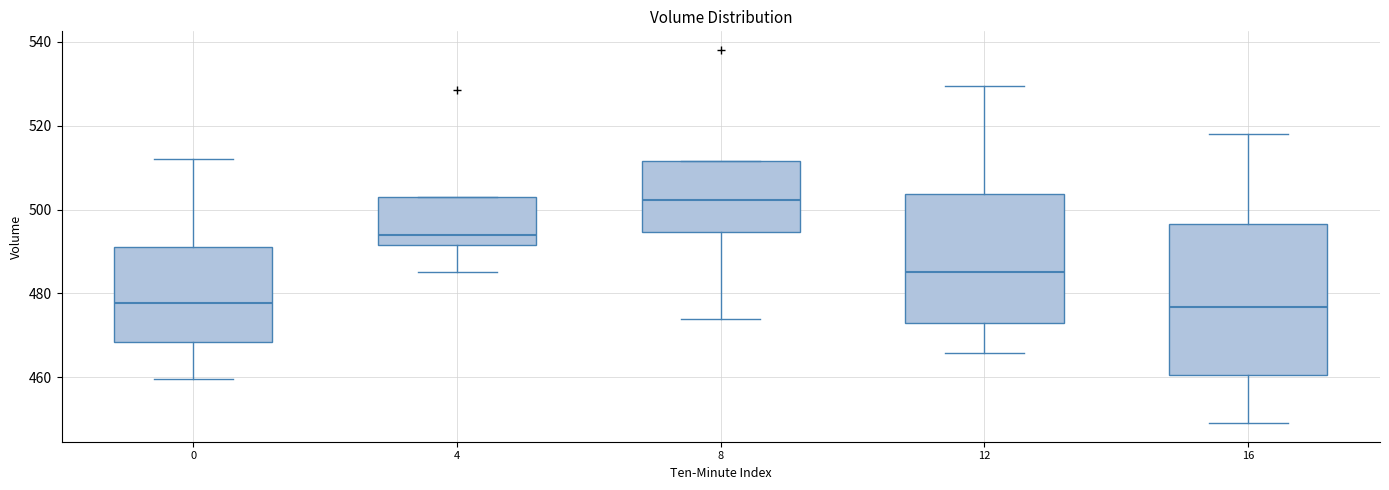

Reading left to right, read every box against the y-axis: the position of its median line, the range the box covers, and the ends of its whiskers. The values are not printed on the chart, so give them approximately, as read against the axis.

0: median 478, box 468 to 492, whiskers 460 to 512
4: median 494, box 492 to 504, whiskers 486 to 504
8: median 502, box 494 to 512, whiskers 474 to 512
12: median 486, box 472 to 504, whiskers 466 to 530
16: median 476, box 460 to 496, whiskers 450 to 518